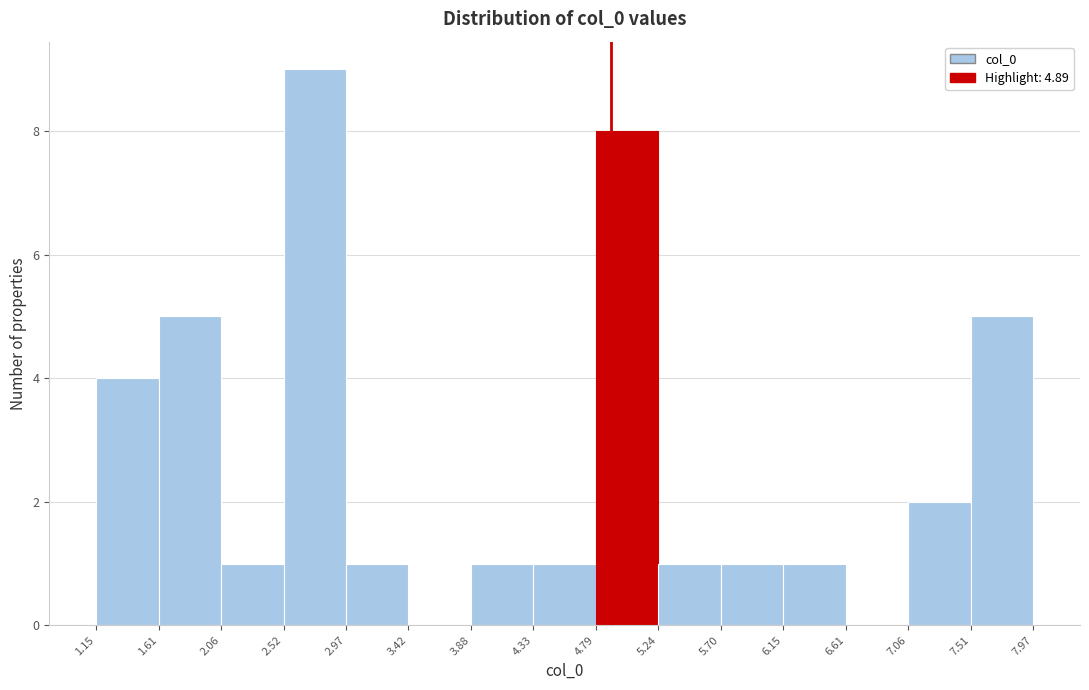

Reading left to right, list every bar in this chart as the range it spans on the x-axis followed by its height. The values are not printed on the chart, so give them approximately, as read against the axis.

1.15 to 1.61: 4
1.61 to 2.06: 5
2.06 to 2.52: 1
2.52 to 2.97: 9
2.97 to 3.42: 1
3.42 to 3.88: 0
3.88 to 4.33: 1
4.33 to 4.79: 1
4.79 to 5.24: 8
5.24 to 5.70: 1
5.70 to 6.15: 1
6.15 to 6.61: 1
6.61 to 7.06: 0
7.06 to 7.51: 2
7.51 to 7.97: 5